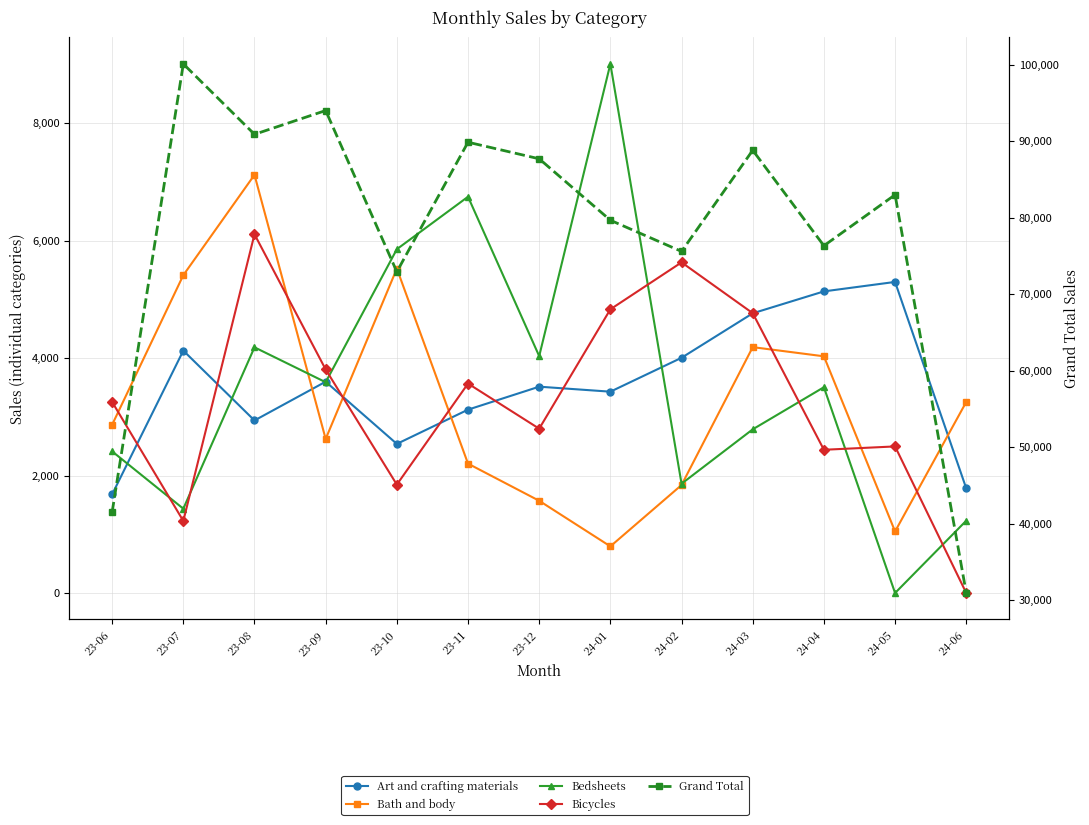

Rank the series at 24-03 from highest to lowest value.

Grand Total, Bicycles, Art and crafting materials, Bath and body, Bedsheets